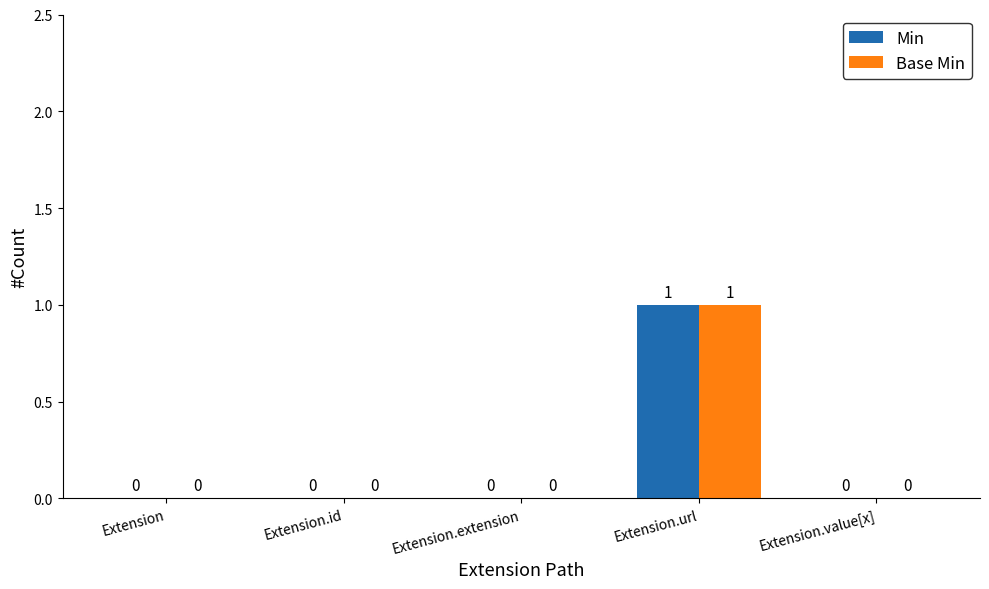

What are all the series names shown in the legend?

Min, Base Min